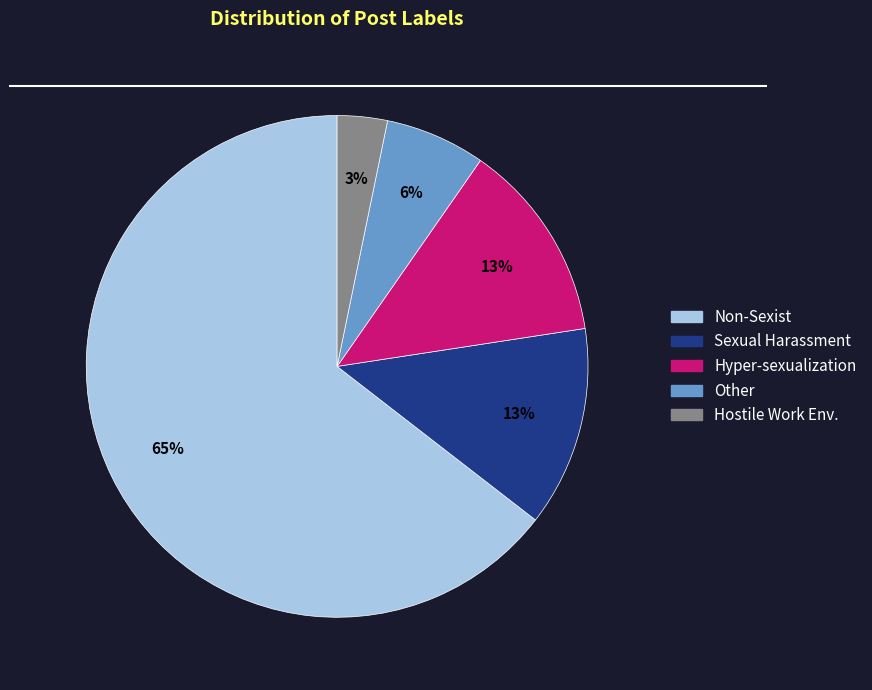

To the nearest percent, what is the average slice percentage?

20%